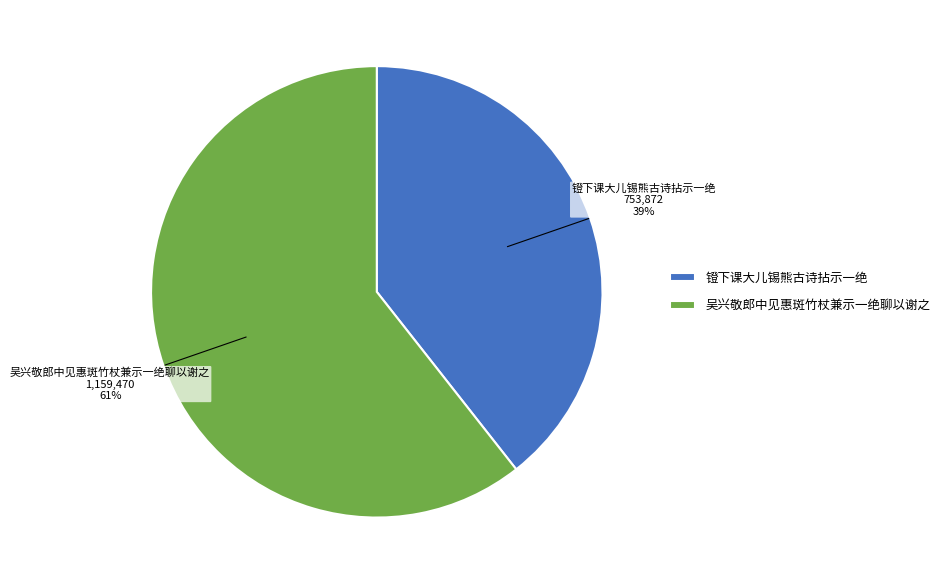

How many segments does this pie chart have?

2